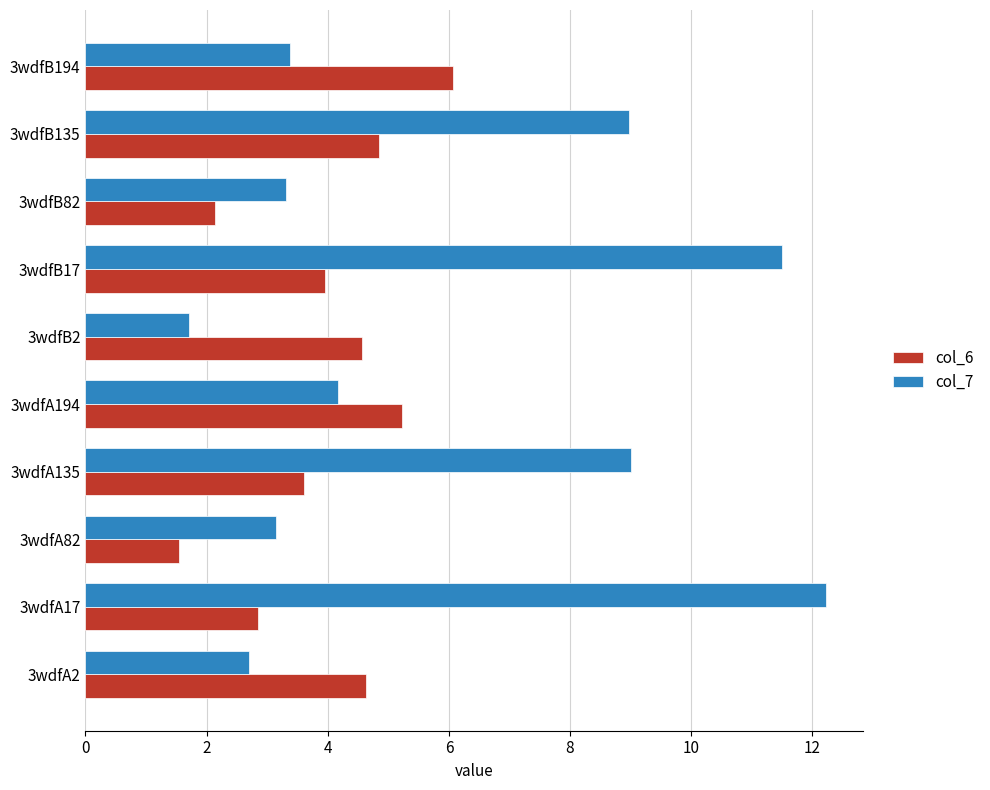

The col_6 series shows 8.4 at 3wdfB135. True or false?

False